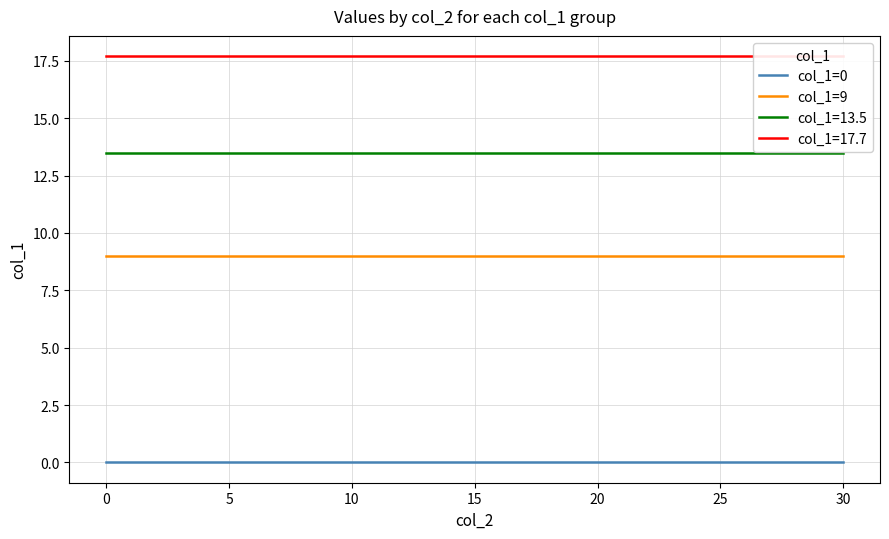

True or false: col_1=0 and col_1=9 intersect in this chart.

False